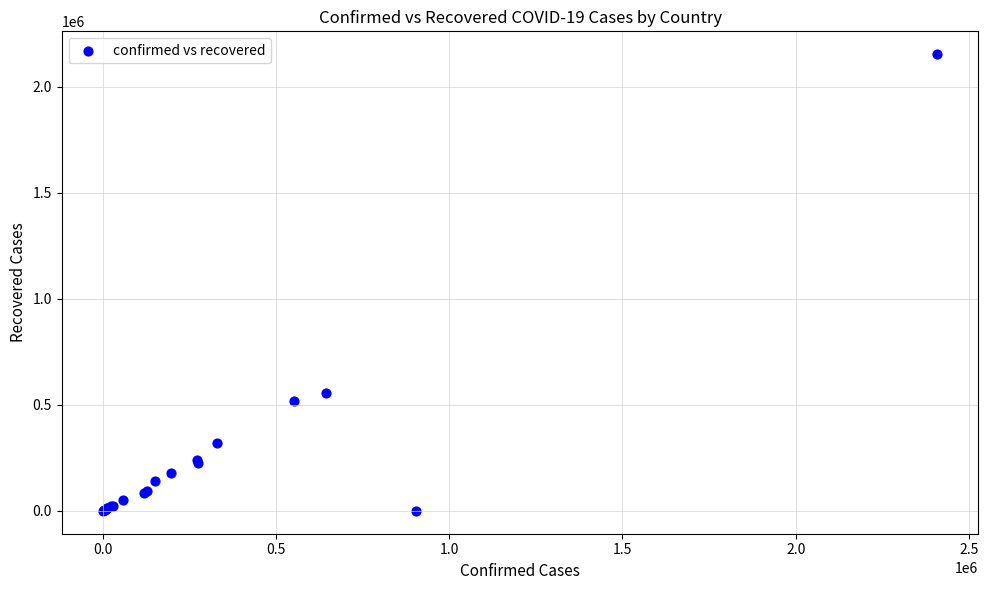

What Y value in the scatter plot is closest to 1076754?

555414